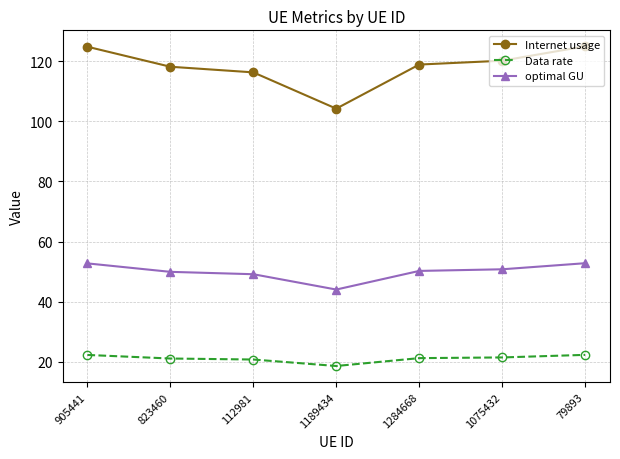

Which series has the largest range (max minus min)?

Internet usage